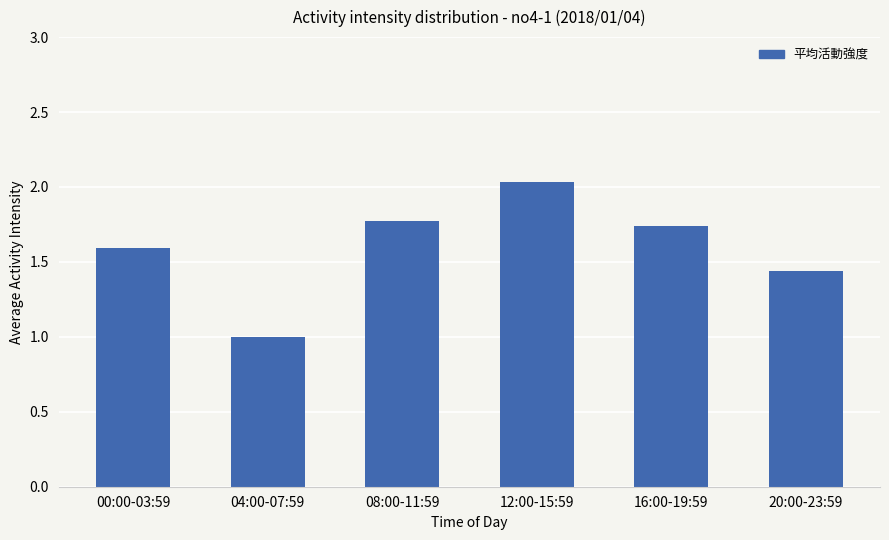

Count the number of data series in this chart.

1